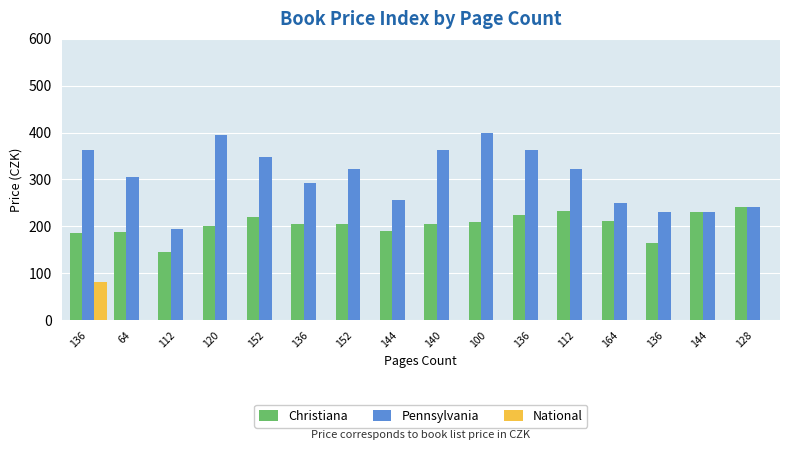

Which series has the widest spread of values?

Pennsylvania